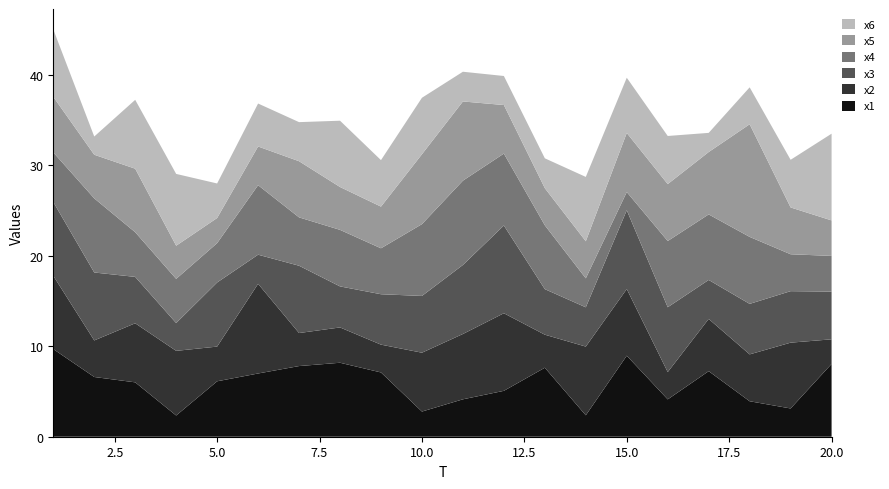

Reading left to right, list all the values displayed in this chart.

x1: 9.7	6.6	6.0	2.3	6.1	7.0	7.8	8.2	7.1	2.8	4.1	5.1	7.6	2.4	9.0	4.1	7.3	3.9	3.1	8.1
x2: 8.1	4.0	6.5	7.1	3.8	9.9	3.7	3.9	3.1	6.5	7.2	8.6	3.7	7.6	7.4	3.0	5.8	5.2	7.3	2.7
x3: 8.2	7.5	5.1	3.1	7.1	3.2	7.4	4.5	5.6	6.3	7.6	9.7	5.0	4.3	8.7	7.2	4.3	5.6	5.7	5.3
x4: 5.5	8.2	4.9	4.9	4.3	7.7	5.3	6.3	5.1	7.9	9.3	8.0	7.1	3.2	2.0	7.3	7.2	7.4	4.1	3.9
x5: 6.1	4.8	7.0	3.7	2.8	4.3	6.2	4.7	4.6	7.7	8.8	5.4	4.1	4.1	6.5	6.3	6.9	12.5	5.2	3.9
x6: 7.5	2.0	7.6	7.9	3.8	4.8	4.3	7.3	5.1	6.2	3.3	3.2	3.3	7.1	6.1	5.3	2.1	4.1	5.3	9.6